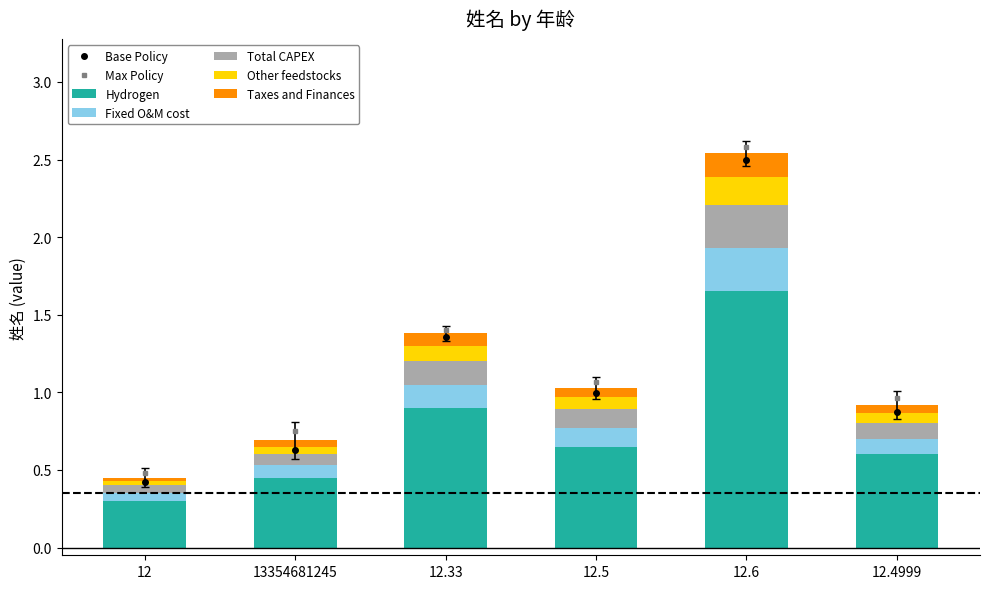

What is the sum of the Hydrogen values at 12.33 and 12.5?

1.6